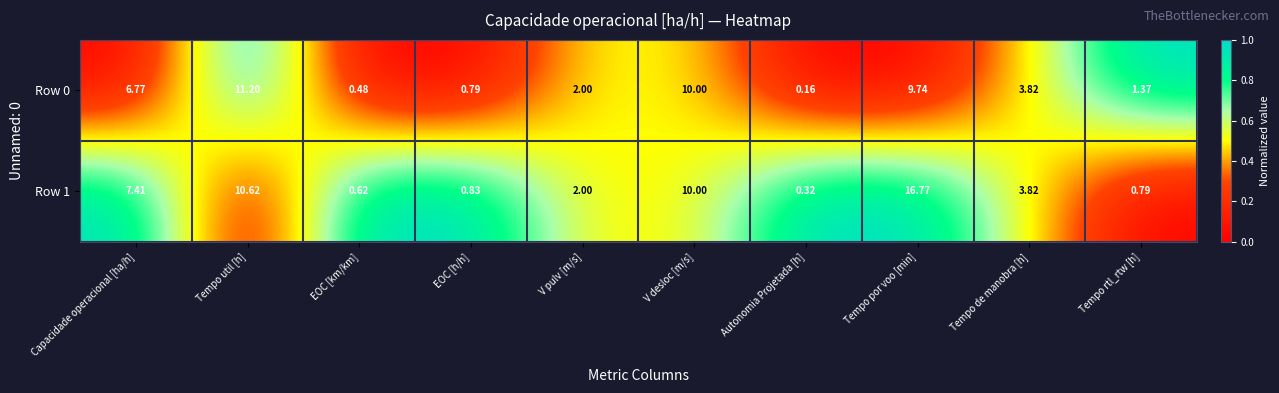

At which label is Row 1 closest to 8?

Capacidade operacional [ha/h]